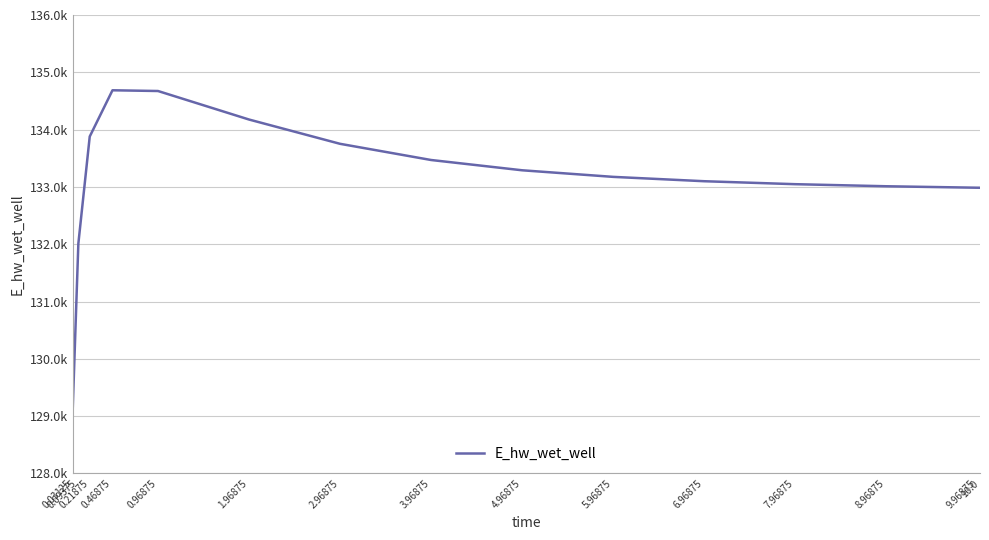

Which label corresponds to the largest value in the chart?

0.46875